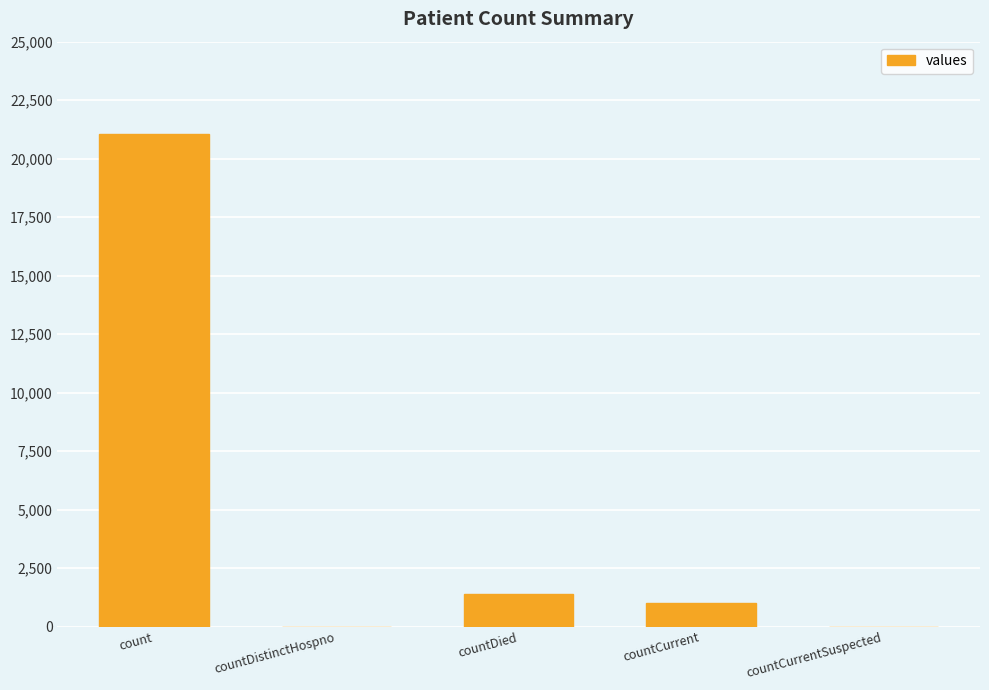

At which label is the value closest to 10525?

countDied